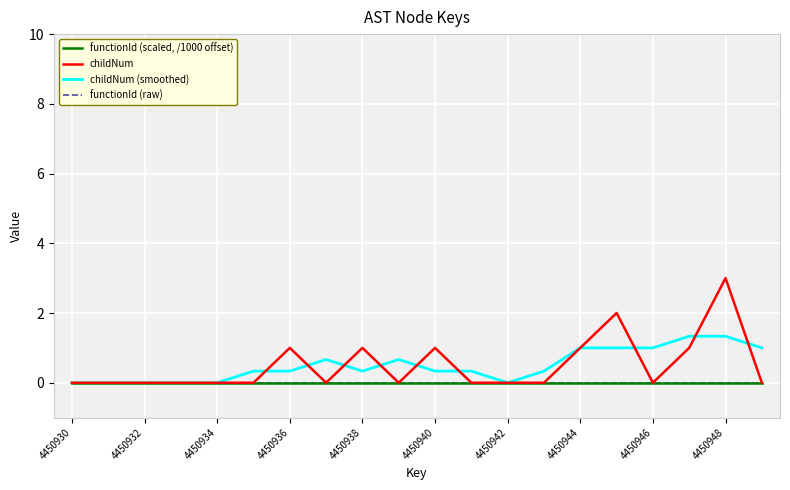

Reading left to right, extract all data points from this chart.

functionId (scaled, /1000 offset): 0.0	0.0	0.0	0.0	0.0	0.0	0.0	0.0	0.0	0.0	0.0	0.0	0.0	0.0	0.0	0.0	0.0	0.0	0.0	0.0
childNum: 0.0	0.0	0.0	0.0	0.0	0.0	1.0	0.0	1.0	0.0	1.0	0.0	0.0	0.0	1.0	2.0	0.0	1.0	3.0	0.0
childNum (smoothed): 0.0	0.0	0.0	0.0	0.0	0.3	0.3	0.7	0.3	0.7	0.3	0.3	0.0	0.3	1.0	1.0	1.0	1.3	1.3	1.0
functionId (raw): 0.0	0.0	0.0	0.0	0.0	0.0	0.0	0.0	0.0	0.0	0.0	0.0	0.0	0.0	0.0	0.0	0.0	0.0	0.0	0.0